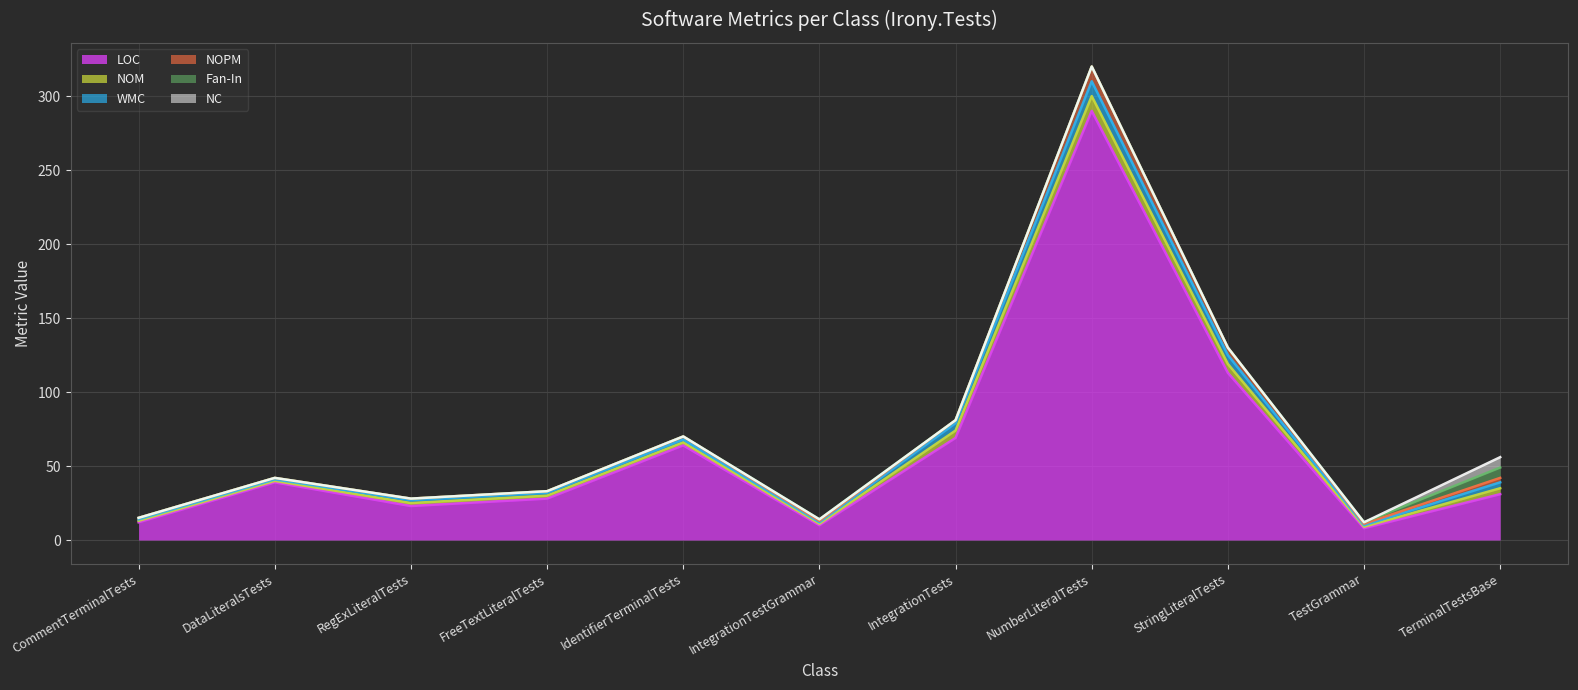

Count the number of categories in the chart.

11